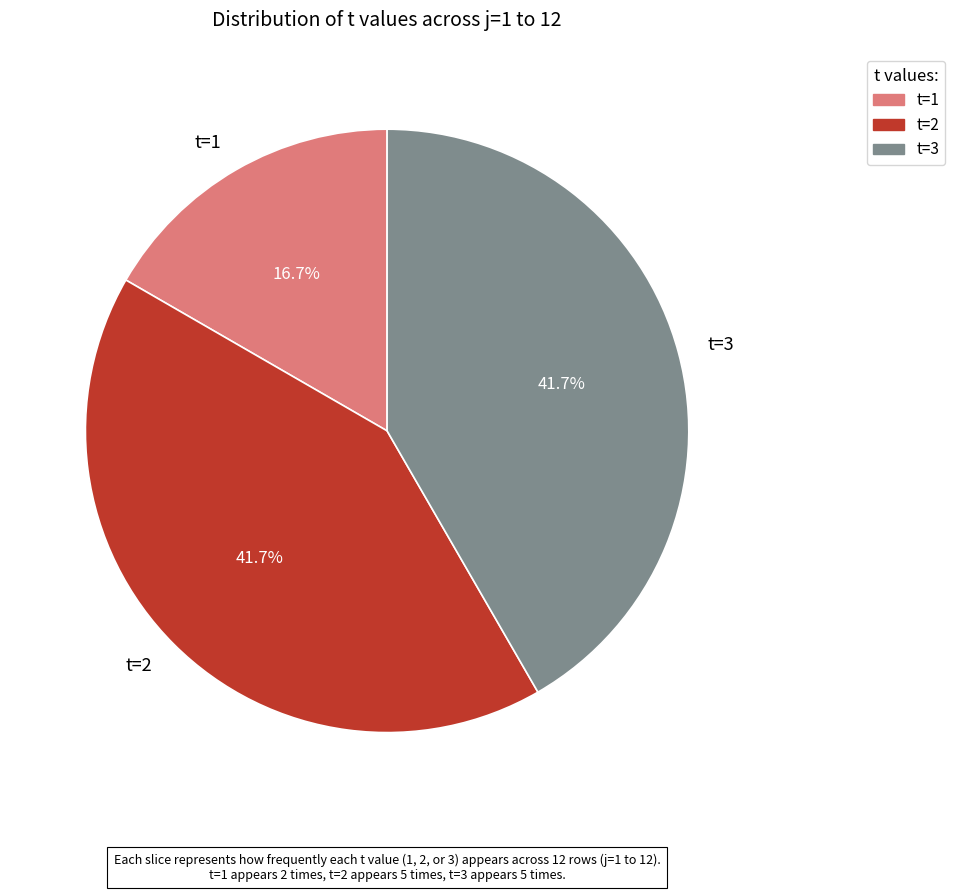

Does t=3 represent more than half of the total?

No